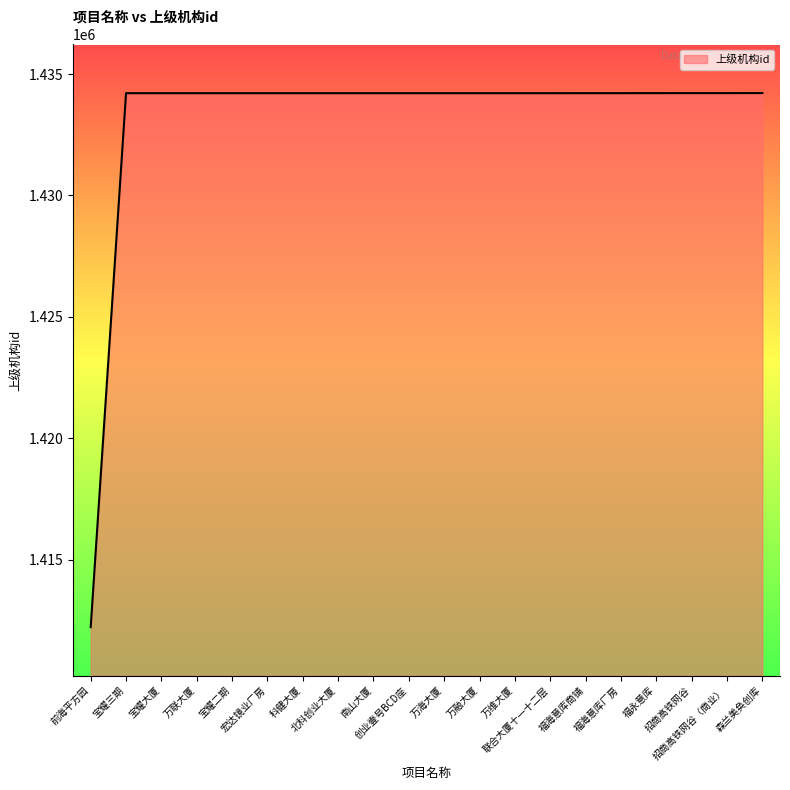

Approximately how many times larger is the value at 创业壹号BCD座 compared to 万海大厦?

1.0